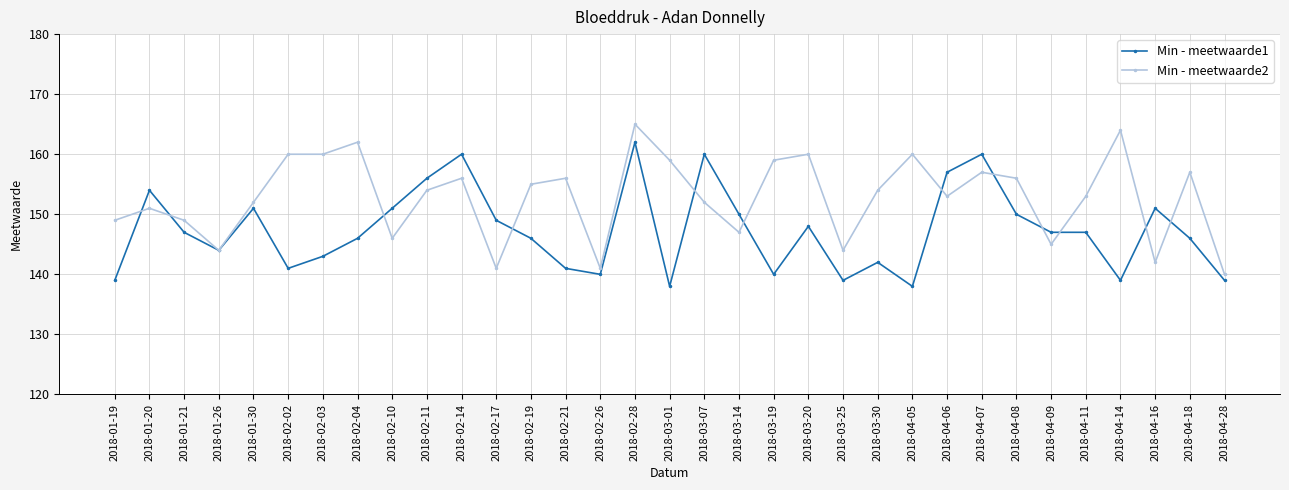

How many data points in Min - meetwaarde2 are less than 154?

16